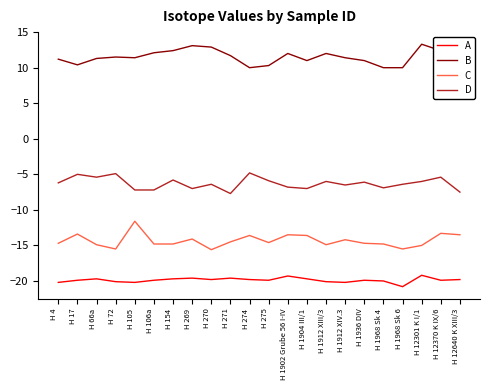

What position from the right is H 105?

18